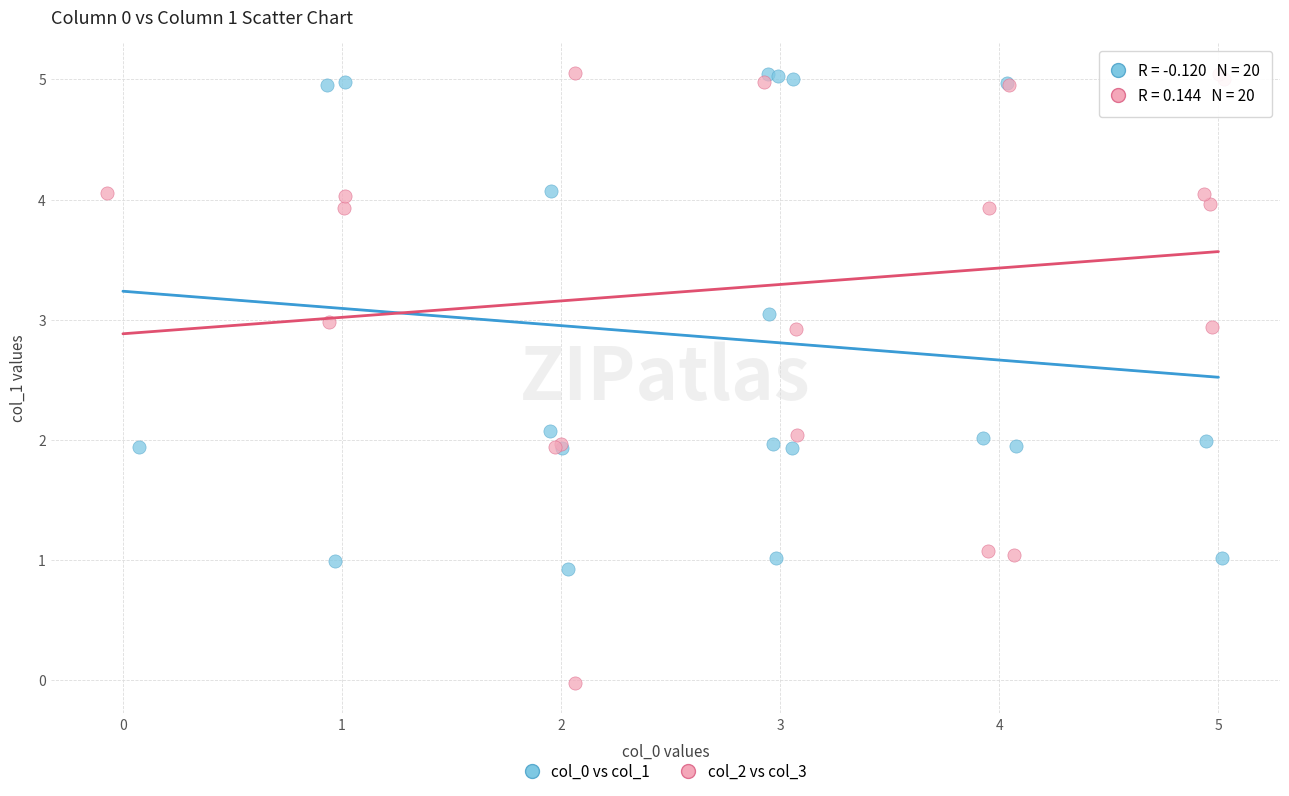

Which series reaches the minimum Y coordinate?

col_2 vs col_3